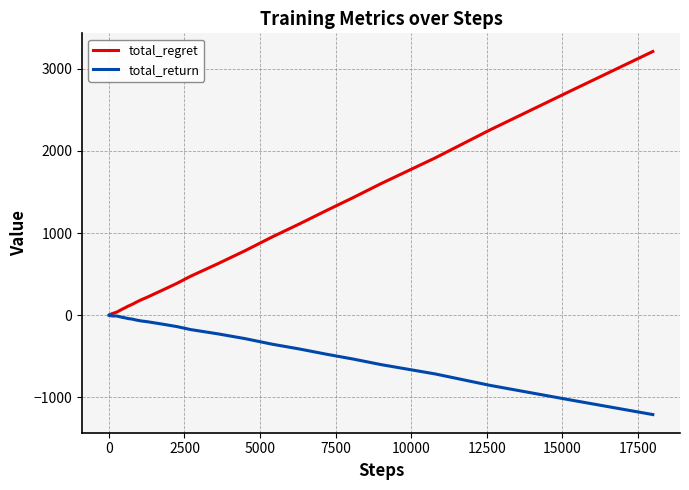

Which series has the widest spread of values?

total_regret